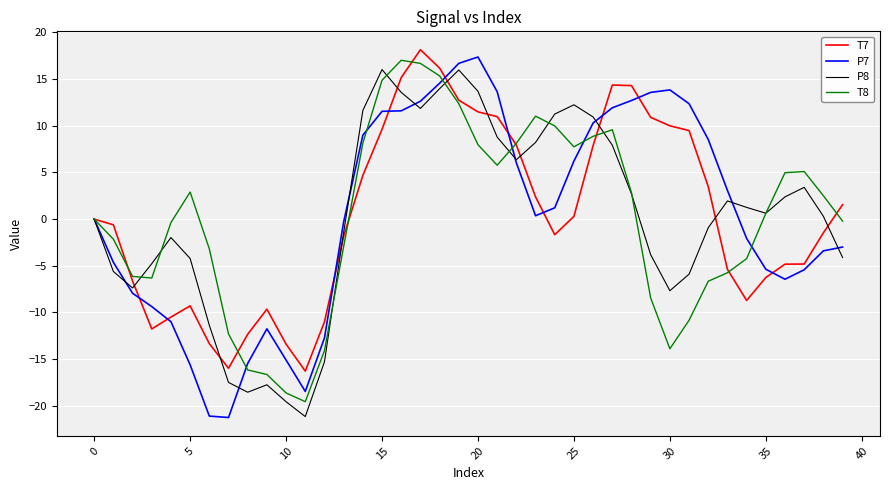

What is the lowest value of the T8 series?

-19.6